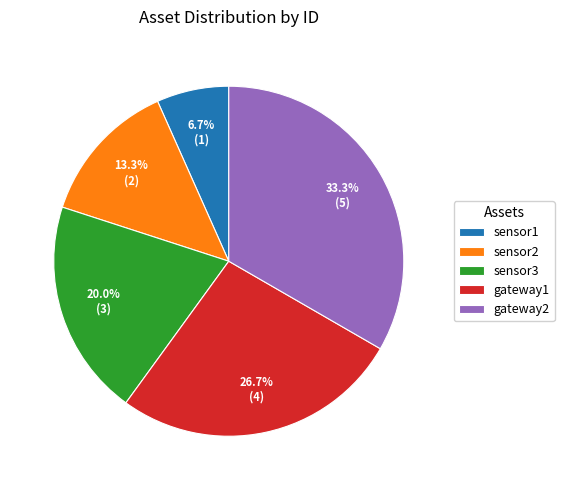

To the nearest percent, what is the average slice percentage?

20%